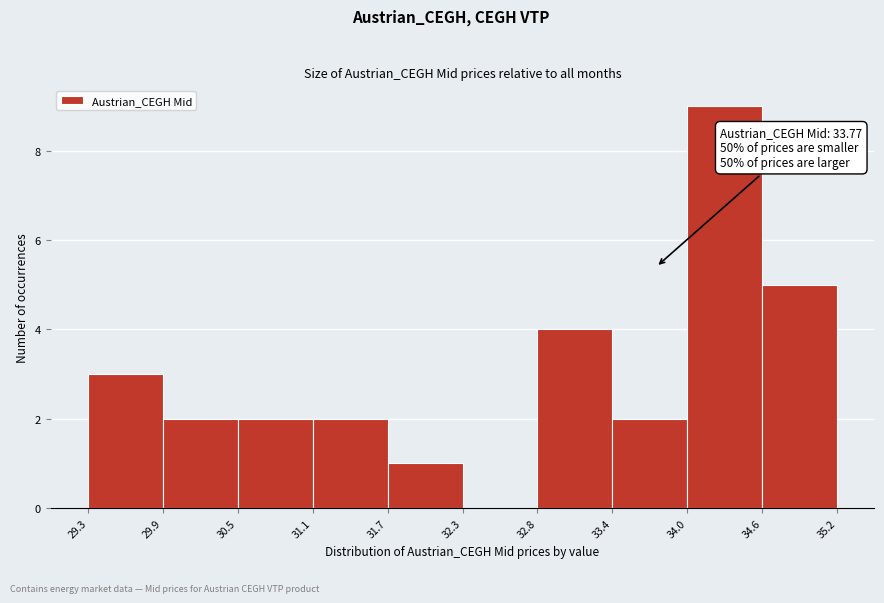

Which range on the x-axis has the tallest bar?

34.0 to 34.6